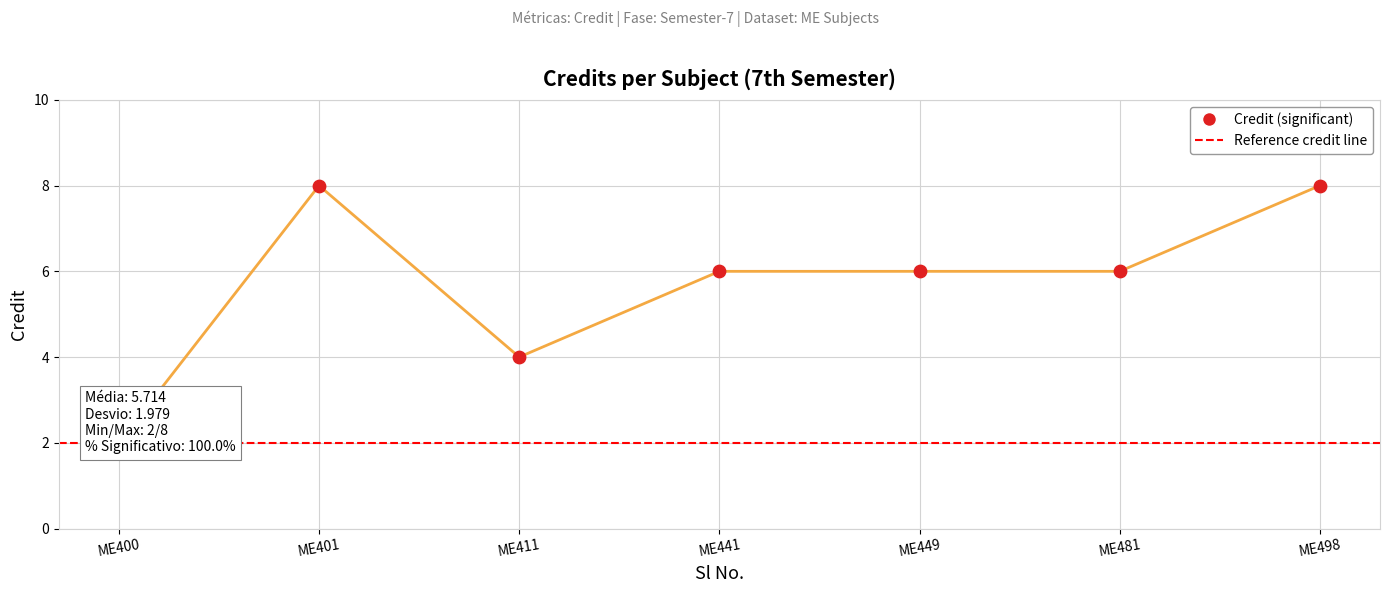

What is the change in value from ME411 to ME481?

+2